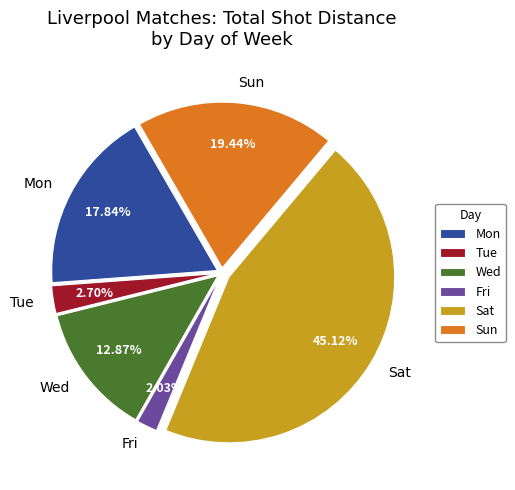

Is the sum of Fri and Mon greater than half?

No